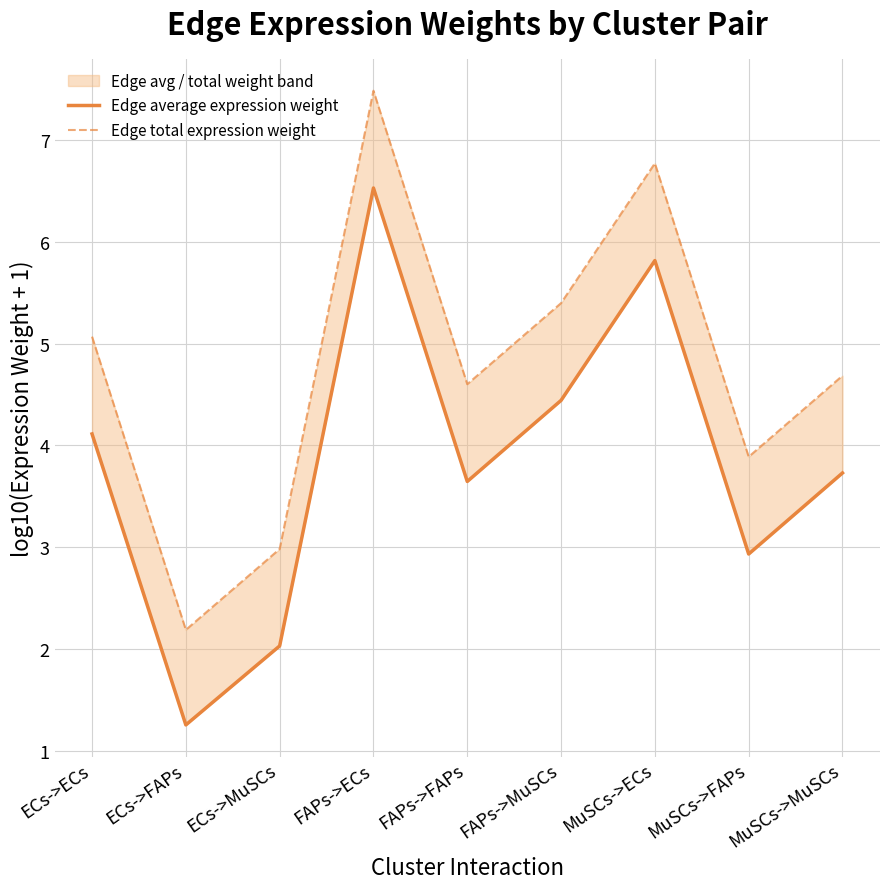

Which series has the largest total across all categories?

Edge total expression weight